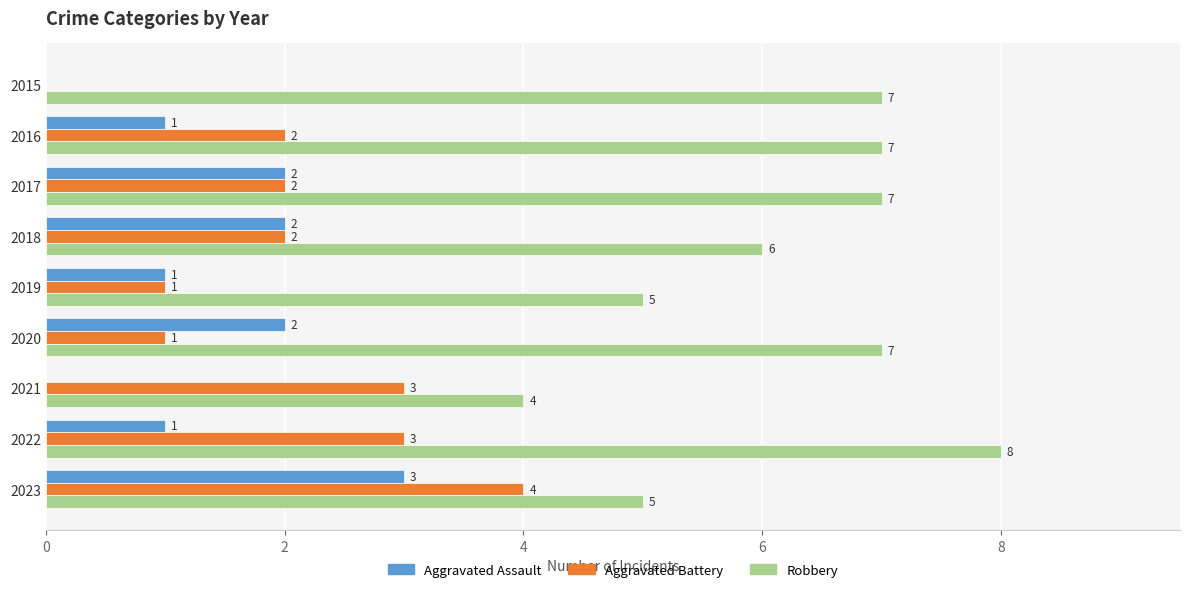

Which series has the largest total across all categories?

Robbery